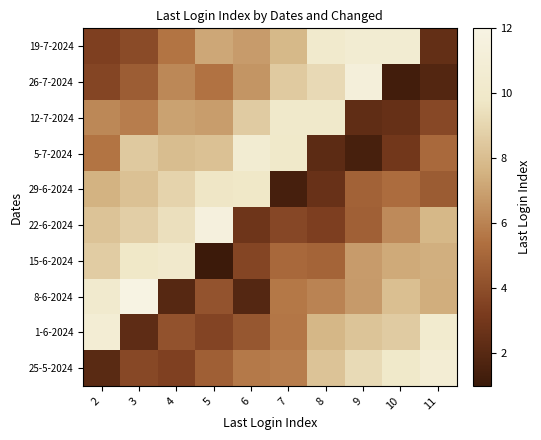

Which series has the widest spread of values?

8-6-2024